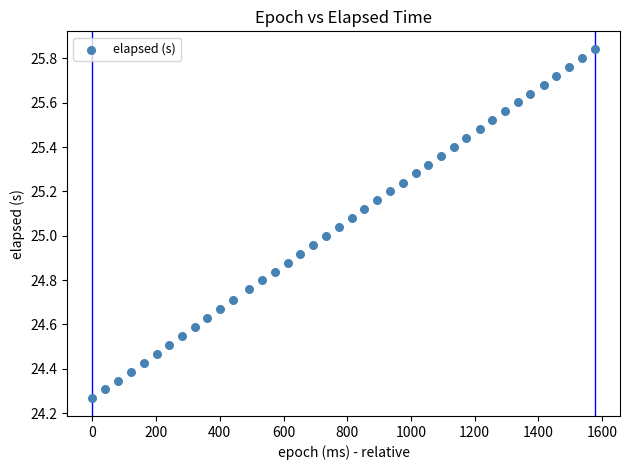

What is the range of Y values (max minus min)?

1.6